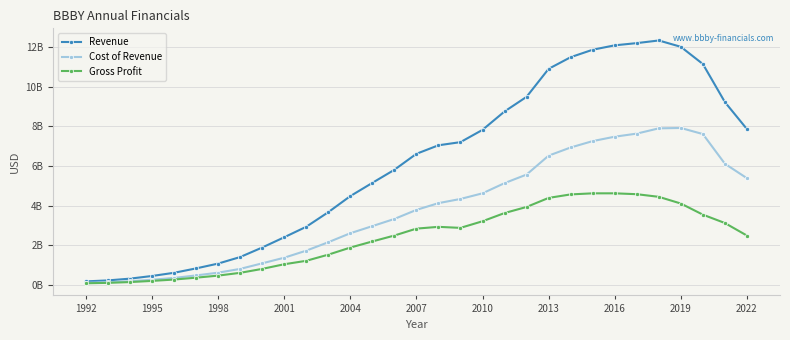

What are all the series names shown in the legend?

Revenue, Cost of Revenue, Gross Profit